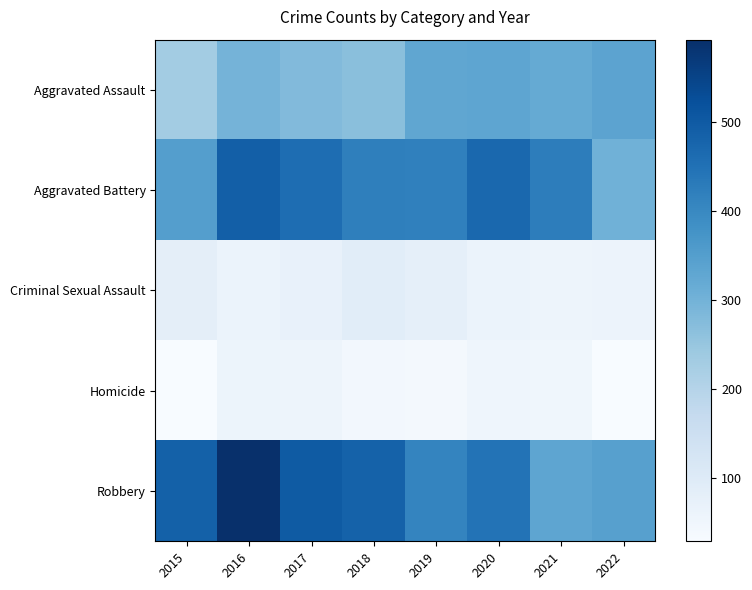

Rank the series by their maximum value, from highest to lowest.

Robbery, Aggravated Battery, Aggravated Assault, Criminal Sexual Assault, Homicide